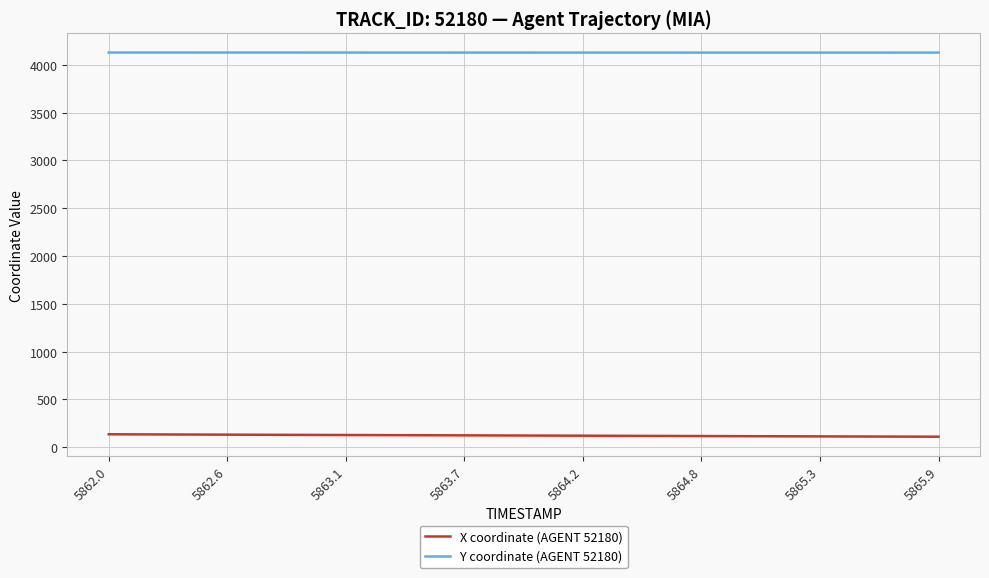

Rank the series by their average value, from highest to lowest.

Y coordinate (AGENT 52180), X coordinate (AGENT 52180)